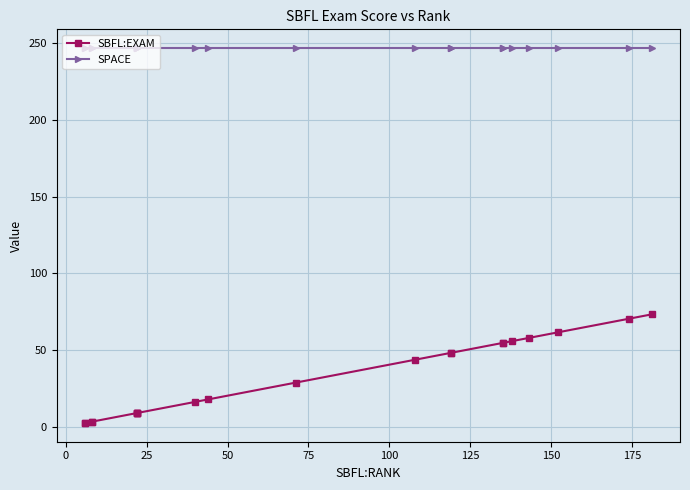

Reading left to right, transcribe all the data shown in this chart.

SBFL:EXAM: 2.4	2.4	3.2	3.2	8.9	8.9	8.9	8.9	16.2	17.8	28.7	43.7	48.2	48.2	54.7	54.7	55.9	57.9	61.5	70.5	73.3
SPACE: 247.0	247.0	247.0	247.0	247.0	247.0	247.0	247.0	247.0	247.0	247.0	247.0	247.0	247.0	247.0	247.0	247.0	247.0	247.0	247.0	247.0